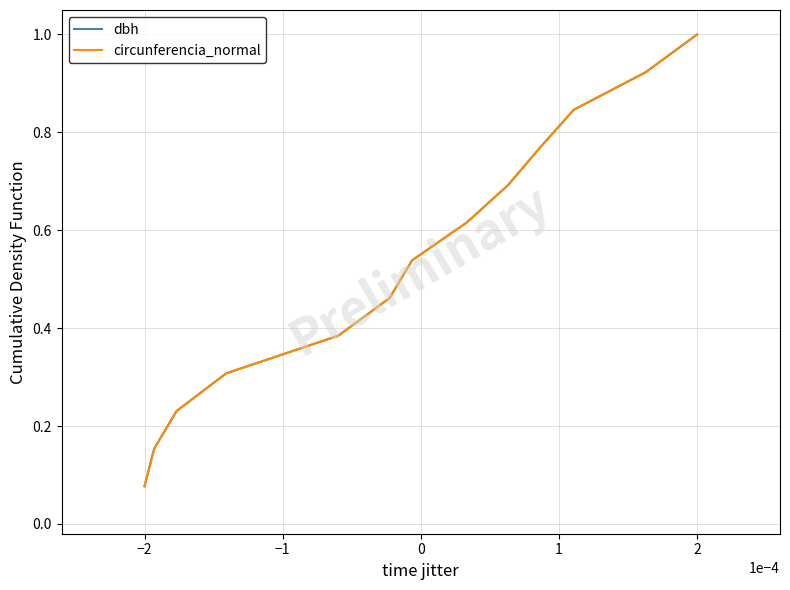

Does the chart display data point markers on the line(s)?

No